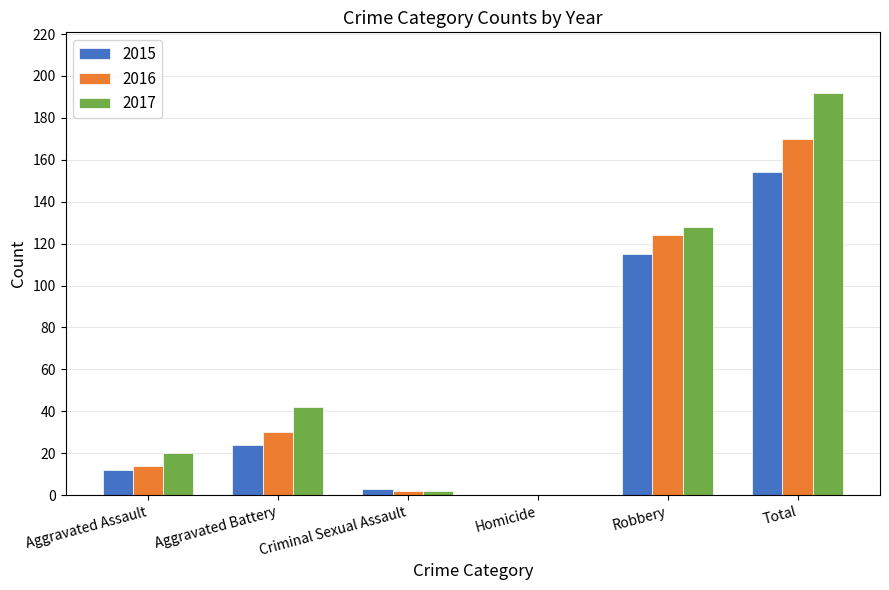

Where is 2016 nearest to the value 85?

Robbery